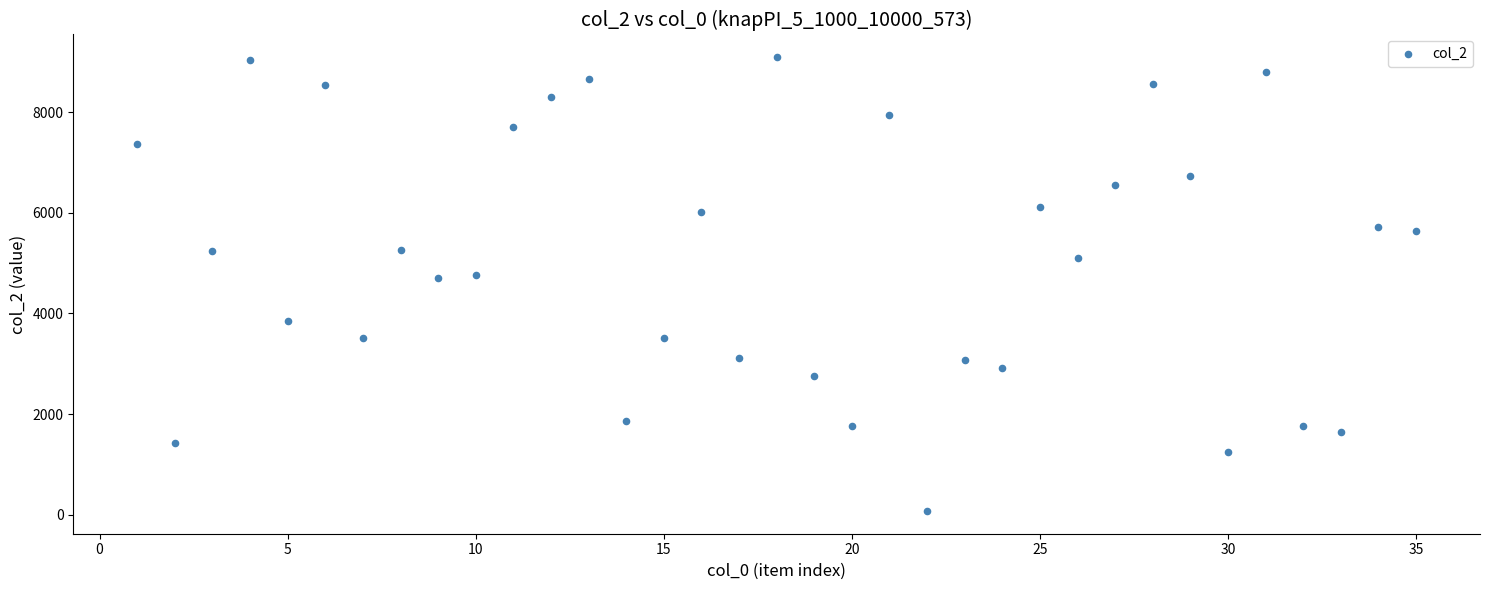

What is the range of X values (max minus min)?

34